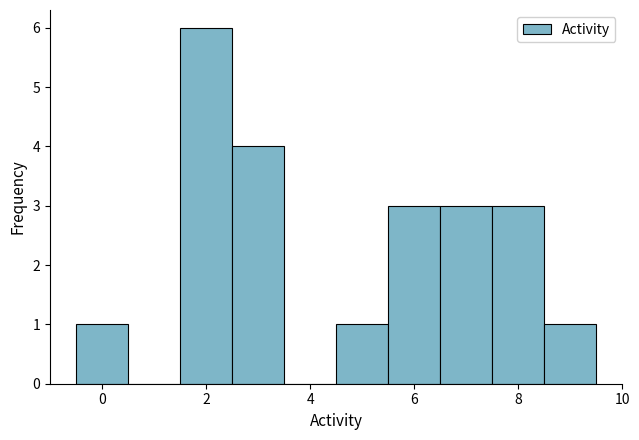

Reading left to right, list every bar in this chart as the range it spans on the x-axis followed by its height. Neither the bar edges nor the heights are printed on the chart, so give them approximately, as read against the axes.

-0.5 to 0.5: 1
0.5 to 1.5: 0
1.5 to 2.5: 6
2.5 to 3.5: 4
3.5 to 4.5: 0
4.5 to 5.5: 1
5.5 to 6.5: 3
6.5 to 7.5: 3
7.5 to 8.5: 3
8.5 to 9.5: 1